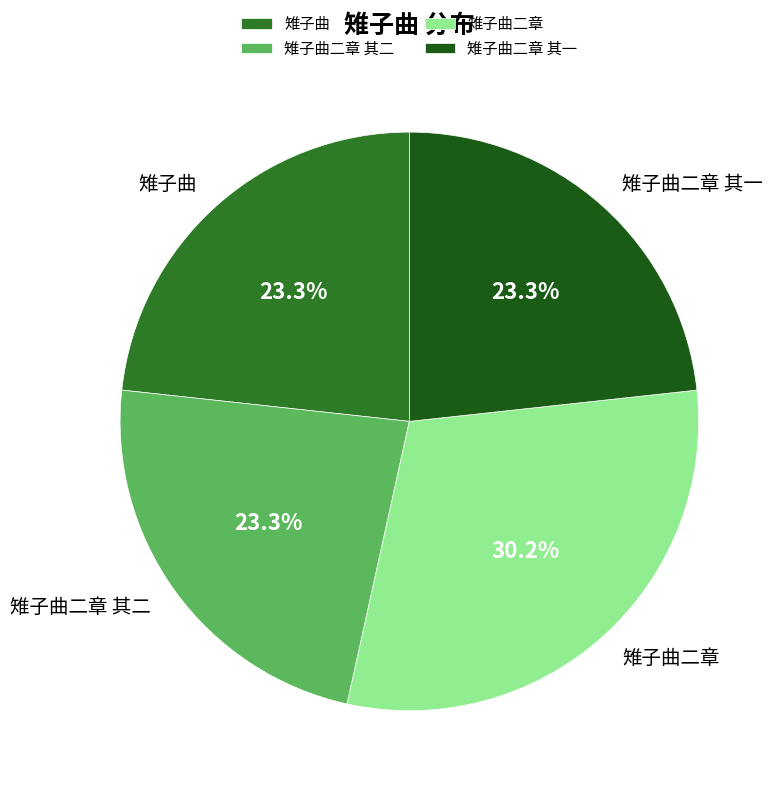

What is the ratio of the value at 雉子曲二章 其一 to the value at 雉子曲?

1.0